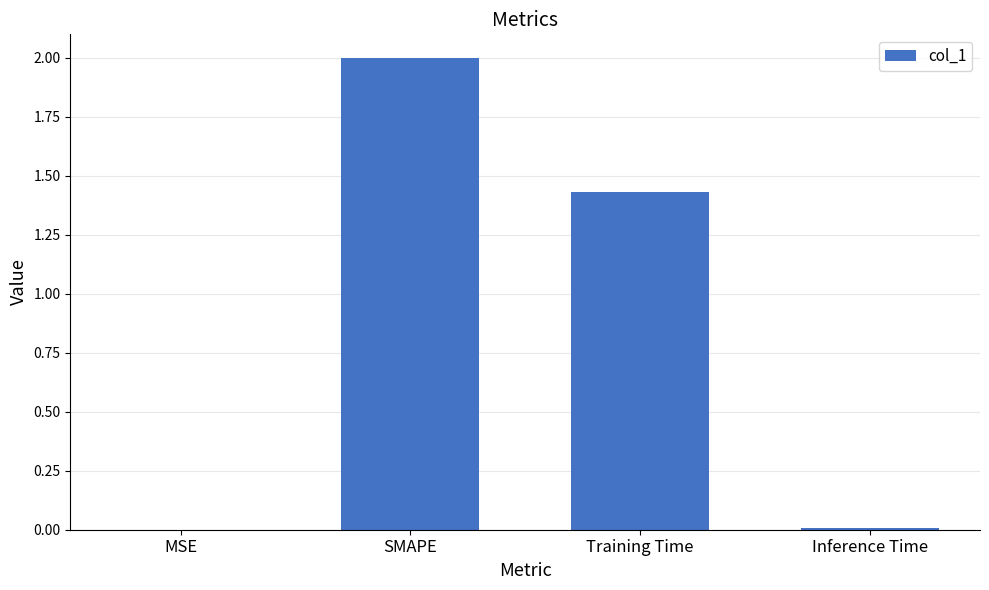

True or false: the data shows 1.4 at SMAPE.

False